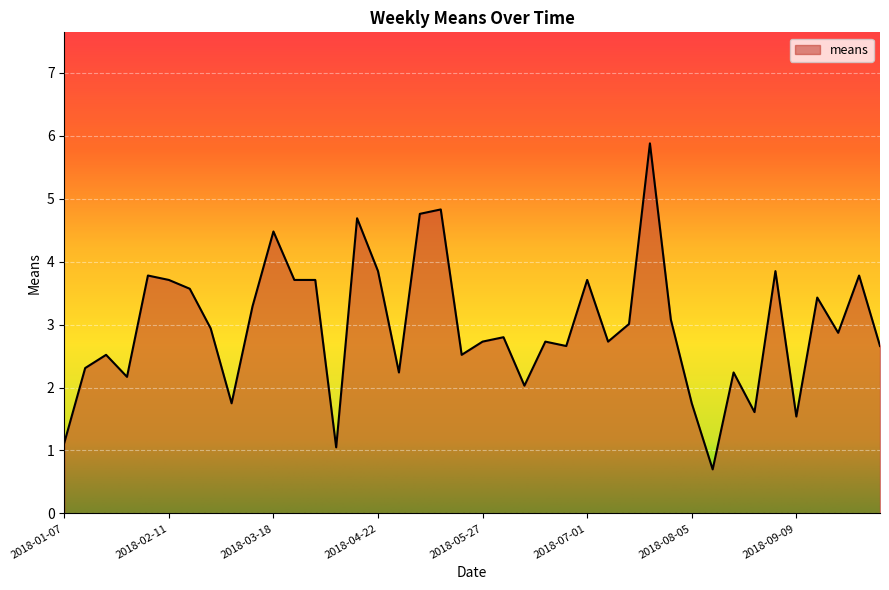

What is the difference between the second highest and minimum values?

4.1